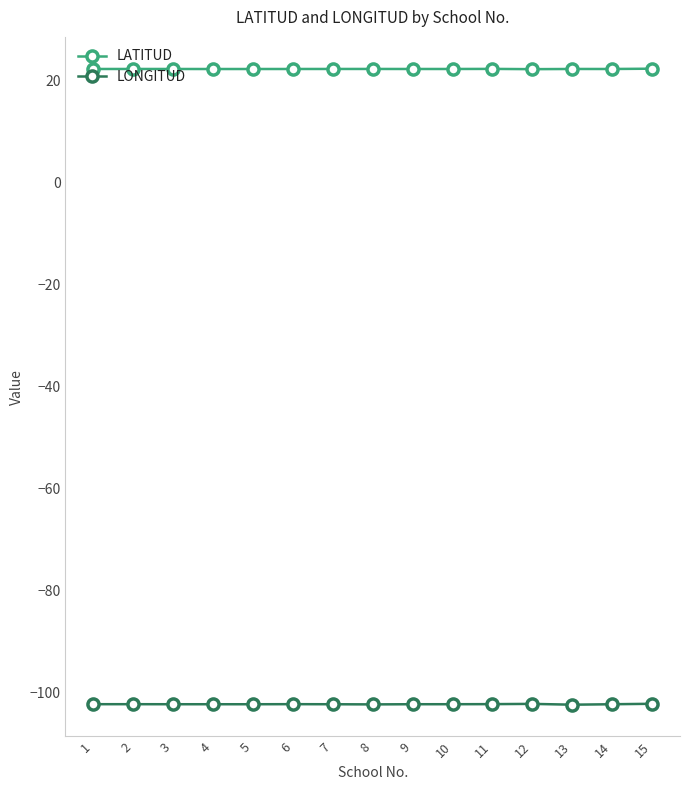

What is the average value of the LONGITUD series?

-102.3